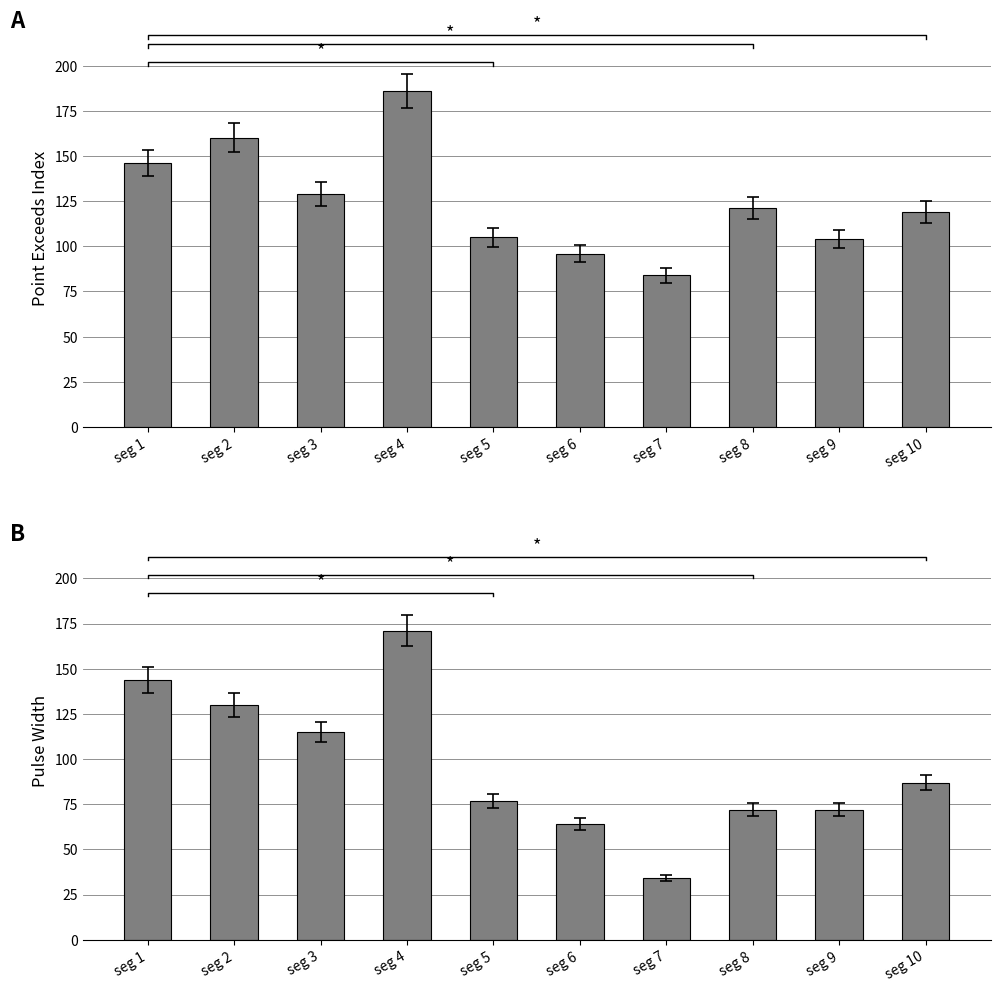

What is the average value of the Pulse_Width series?

97